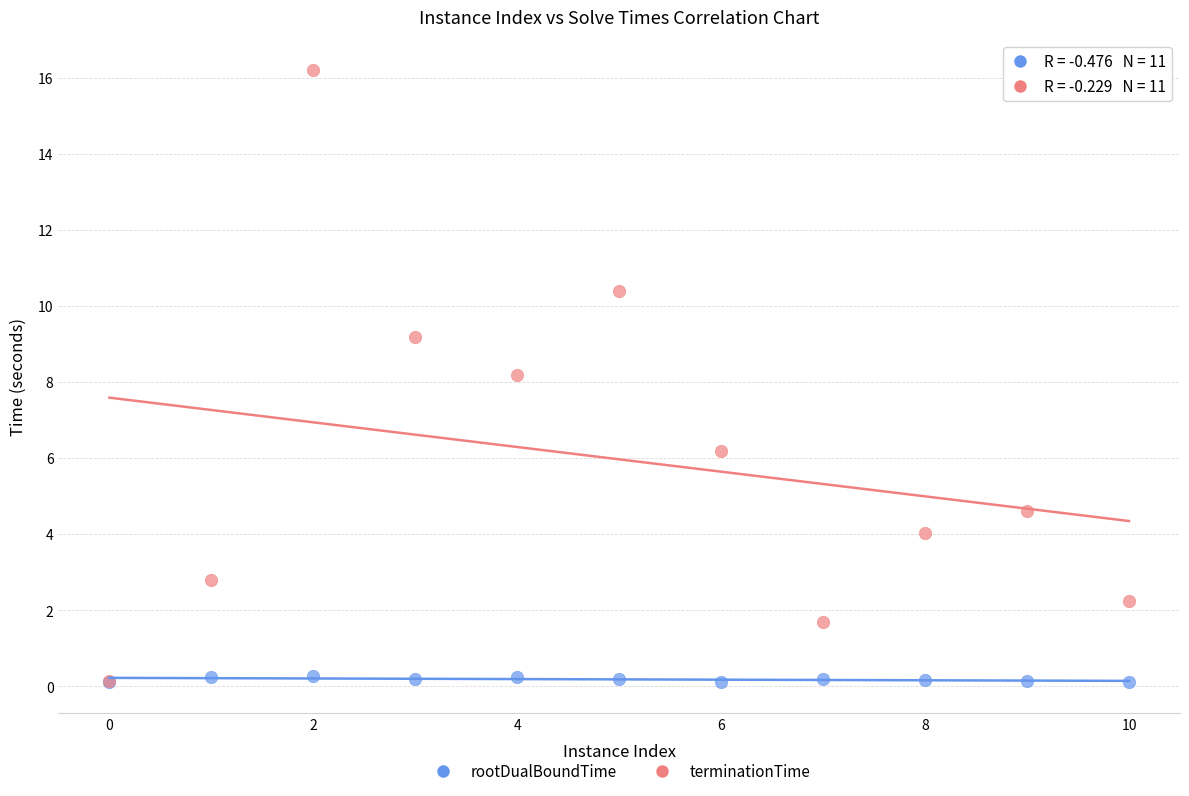

Across all series, what Y value is closest to 8?

8.2